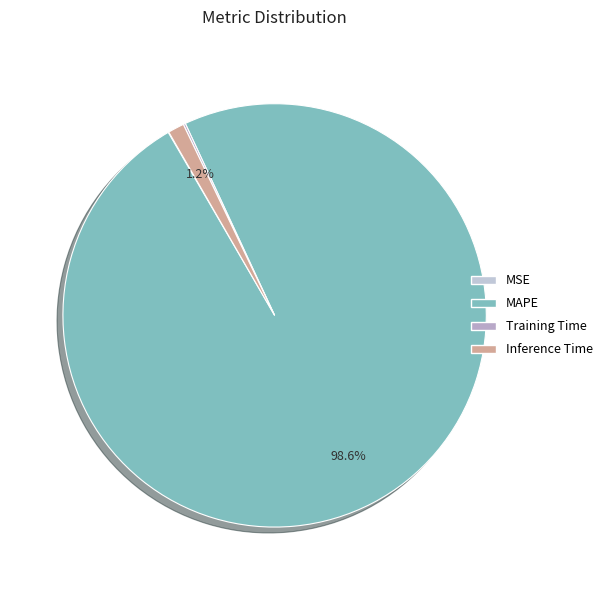

Does MSE represent more than half of the total?

No